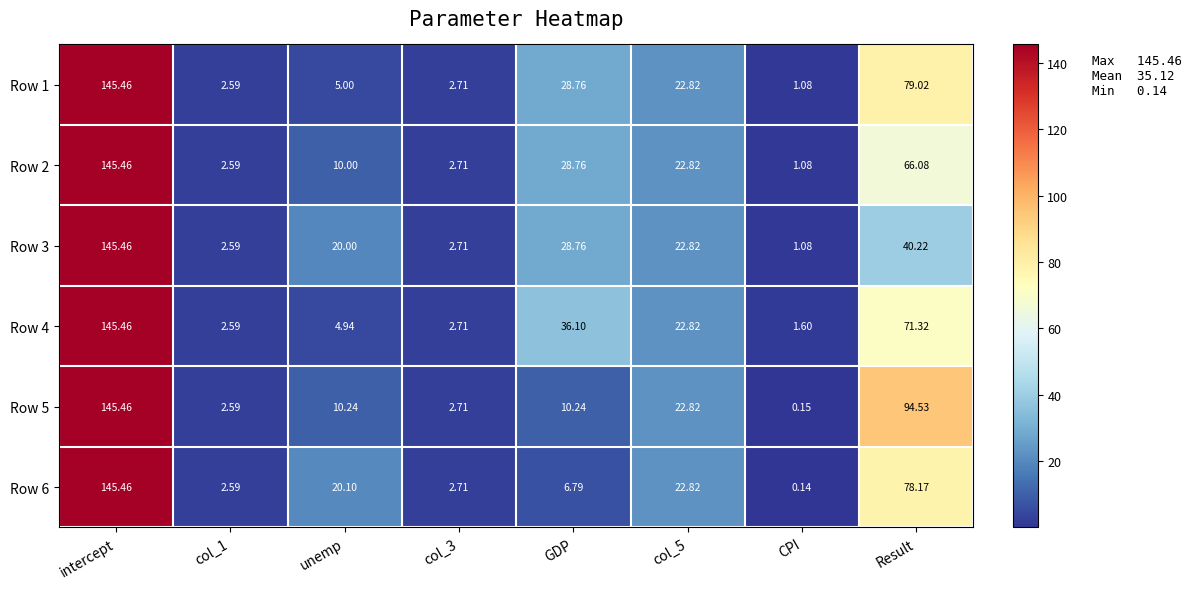

Which series has the largest total across all categories?

Row 5